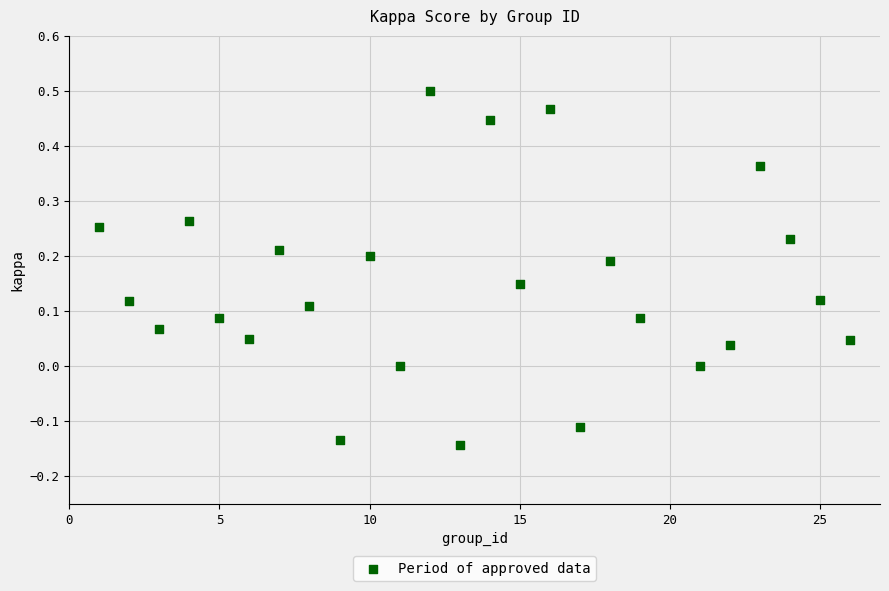

What is the range of Y values (max minus min)?

0.6